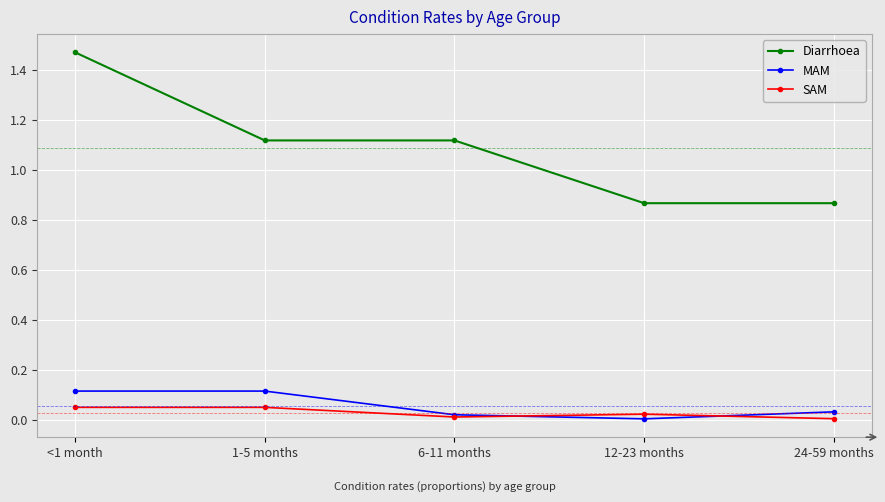

The SAM series shows 0.0 at 12-23 months. True or false?

True